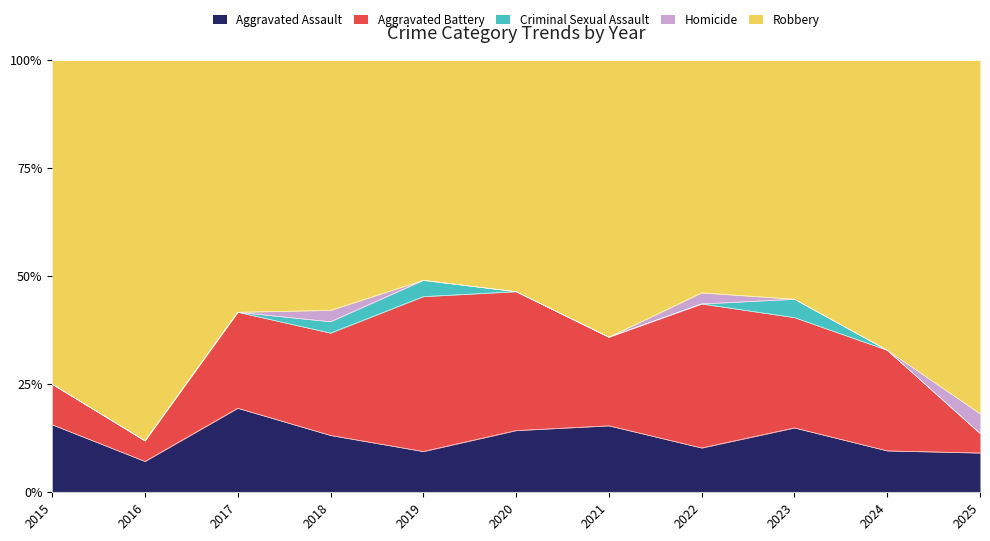

What is the sum of all Robbery values?

285